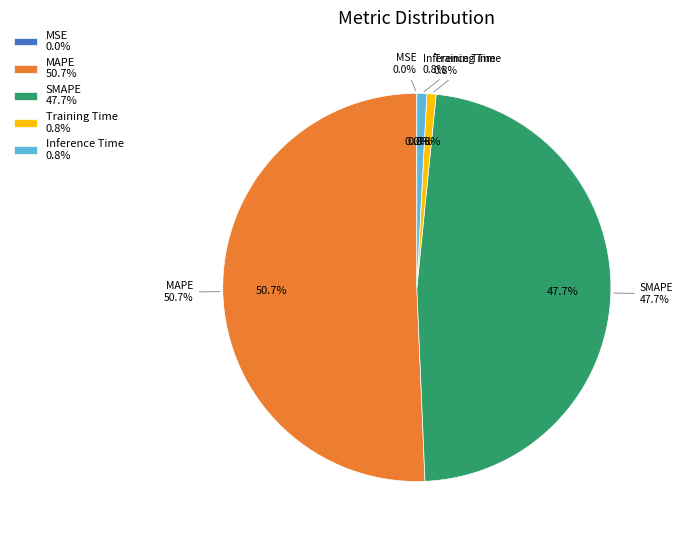

Is it true that SMAPE is 48% of the pie?

True